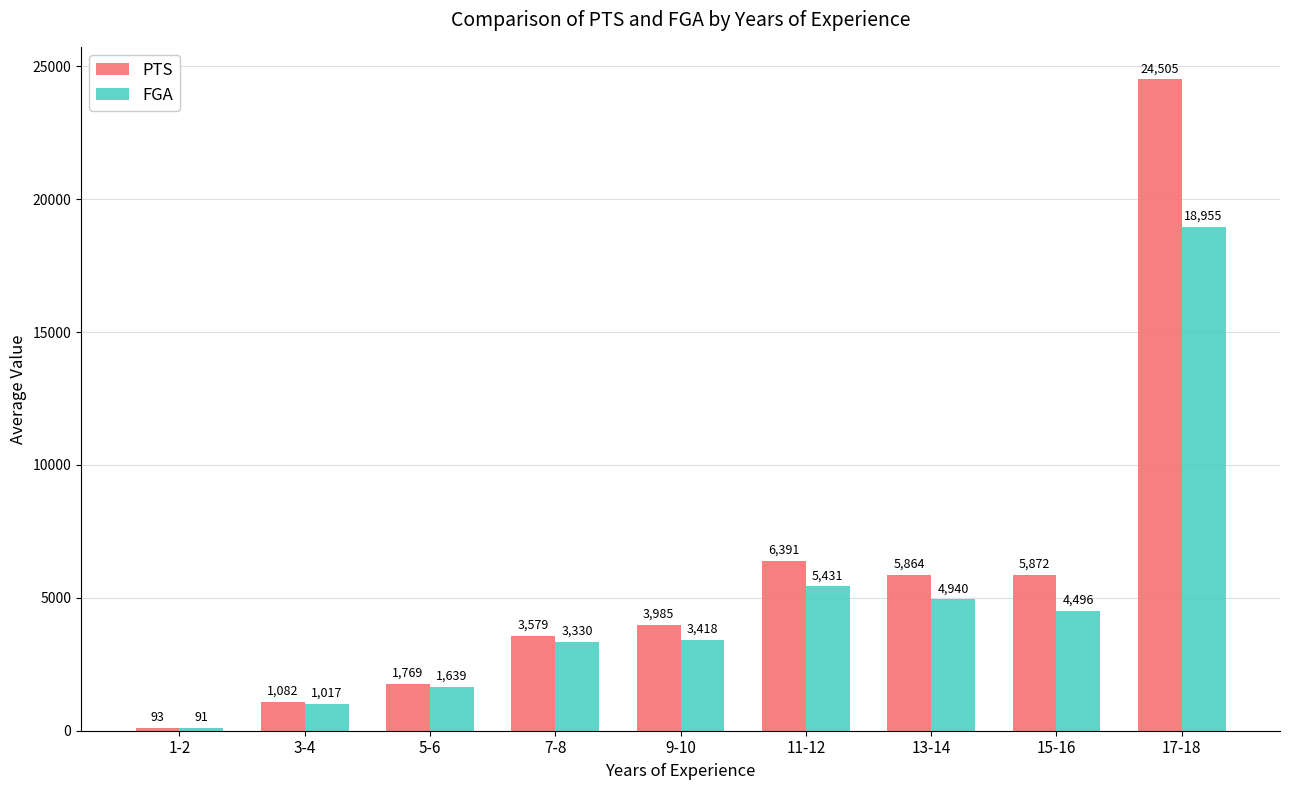

At which label is PTS closest to 12299?

11-12